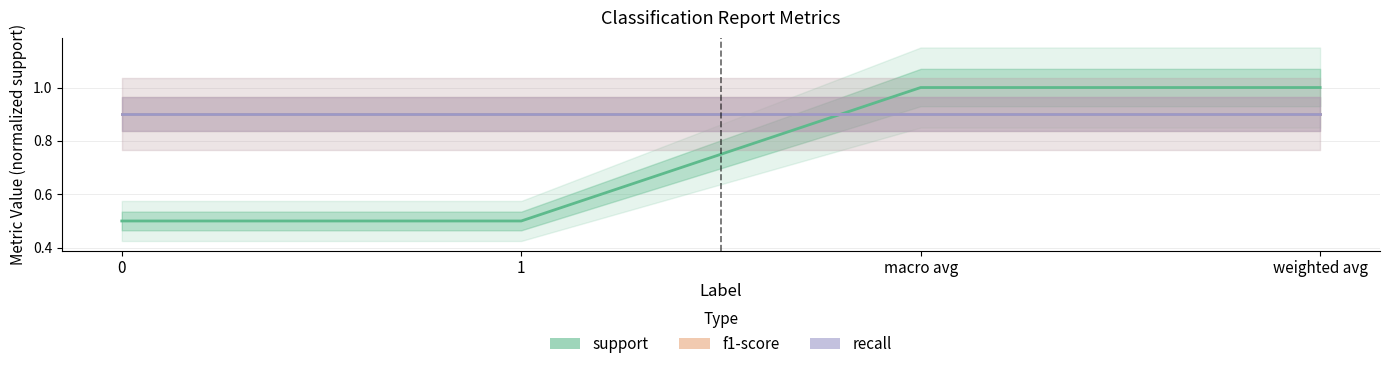

The value of recall at 1 is 1.5. True or false?

False